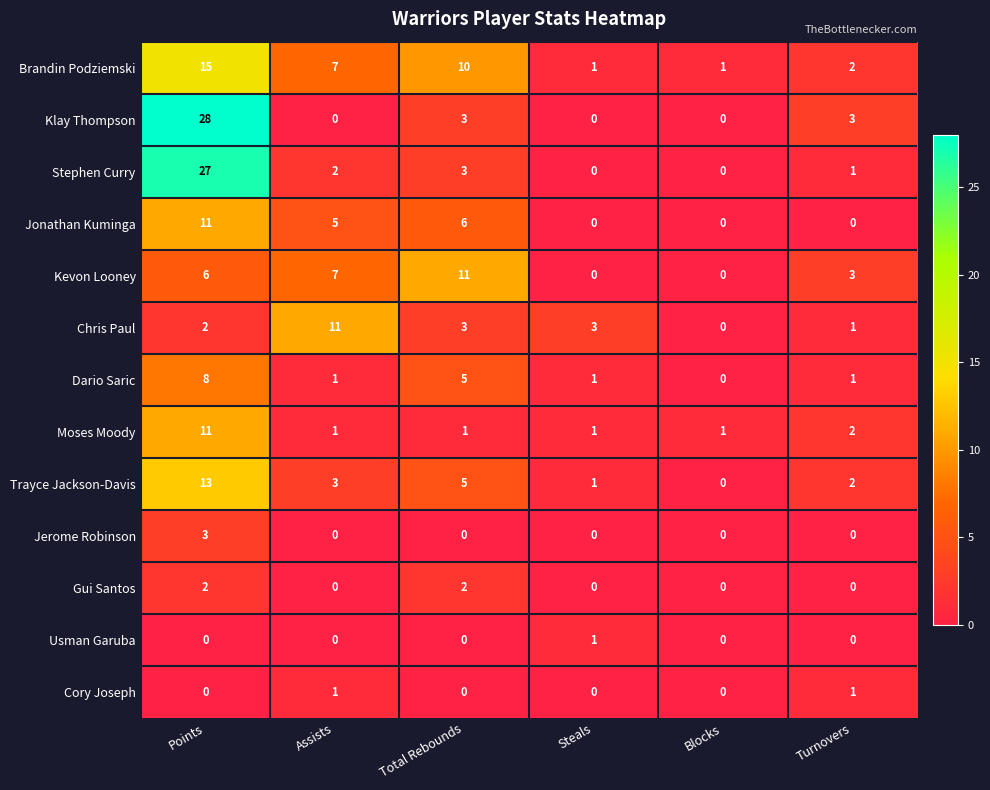

Count the number of data series in this chart.

13